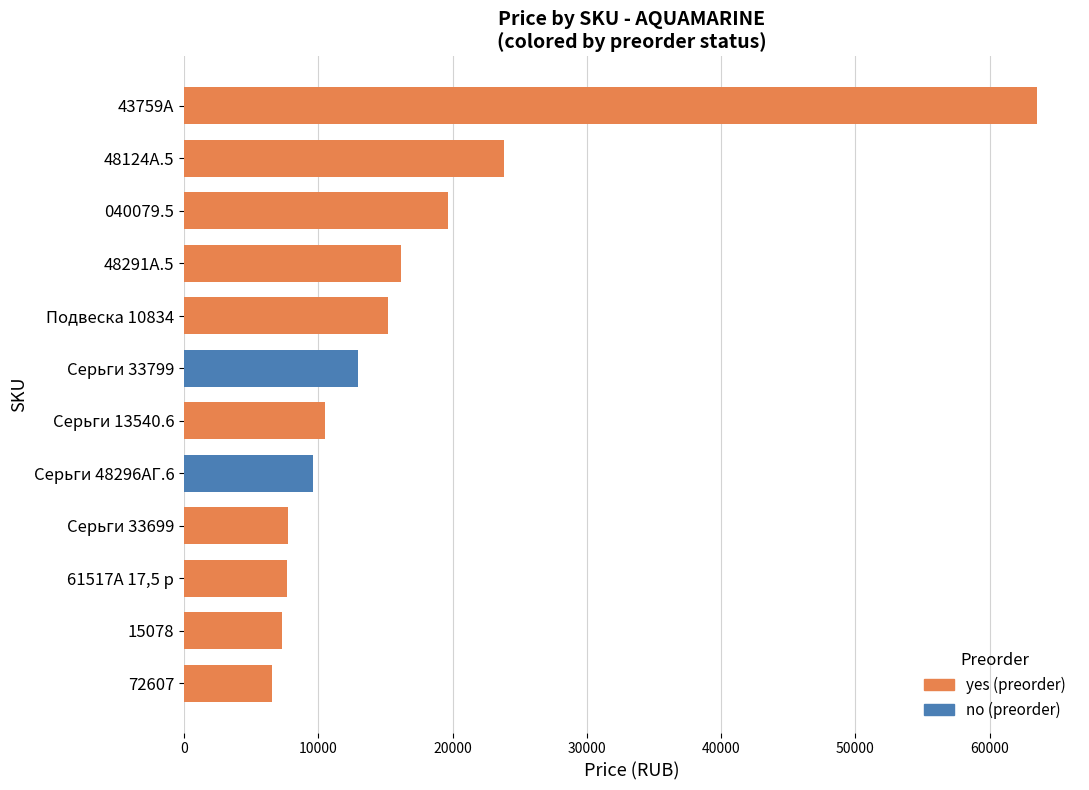

Which label corresponds to the smallest value in the chart?

72607